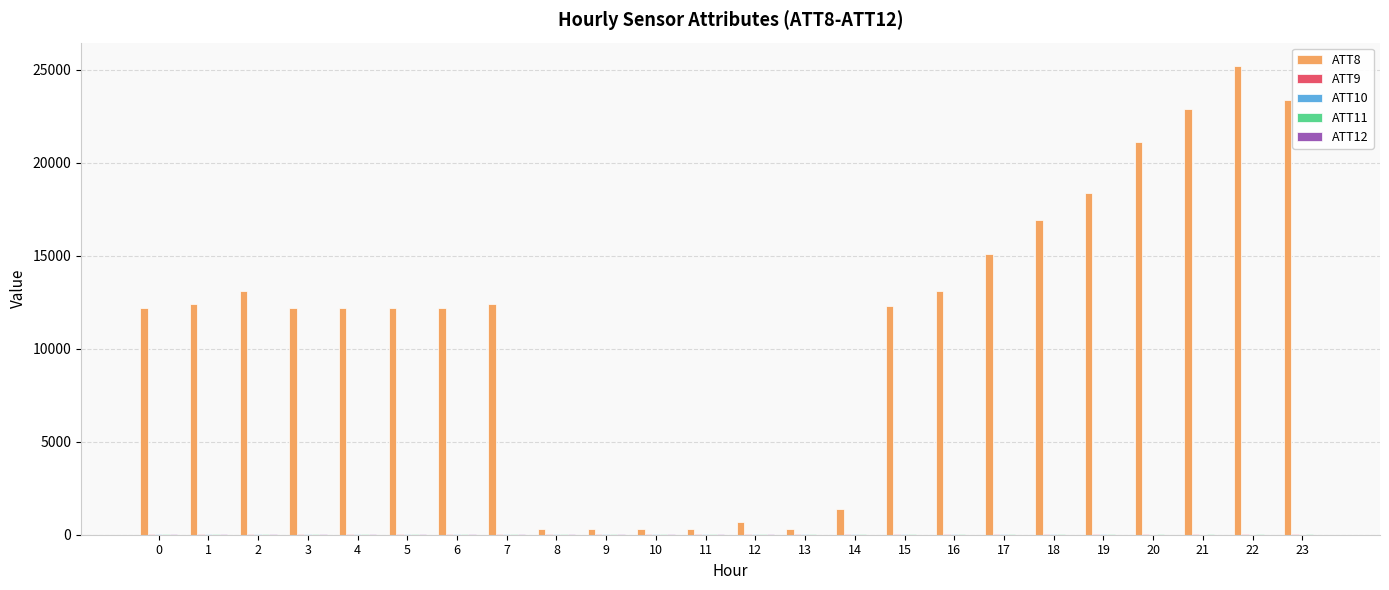

Which series has the largest total across all categories?

ATT8